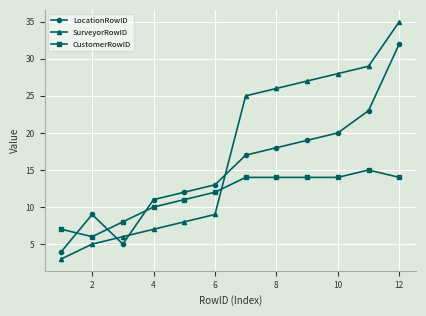

What is the smallest value displayed?

3